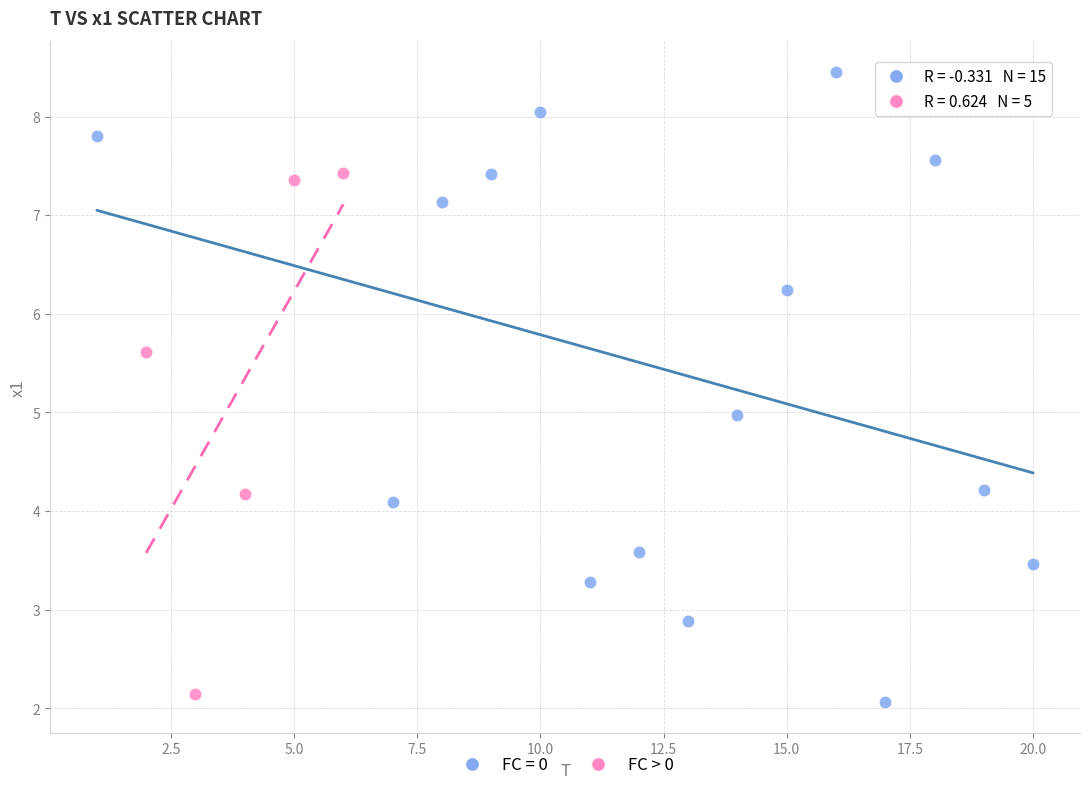

Which series contains the highest Y value?

FC = 0